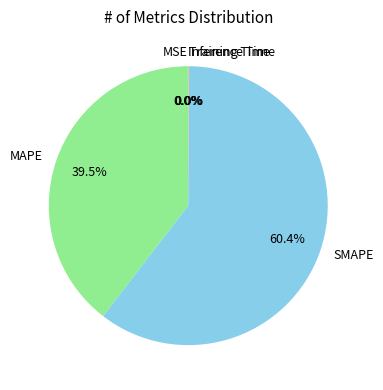

Does any single category account for the majority?

Yes